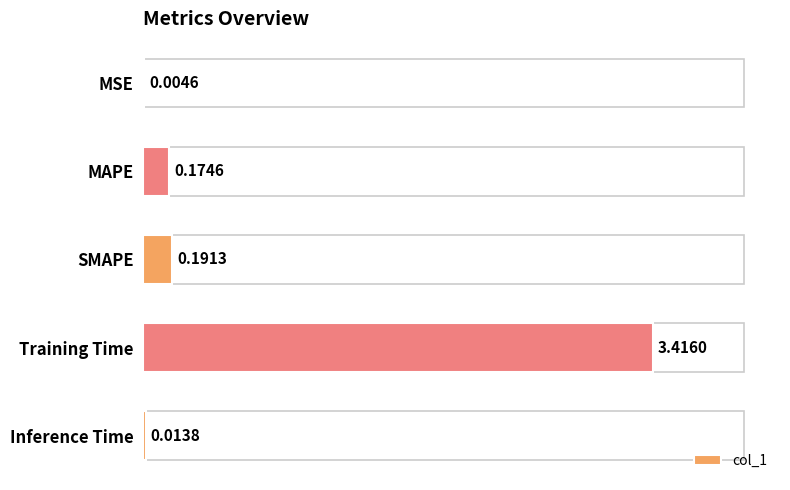

What is the sum of the values at SMAPE and Training Time?

3.6